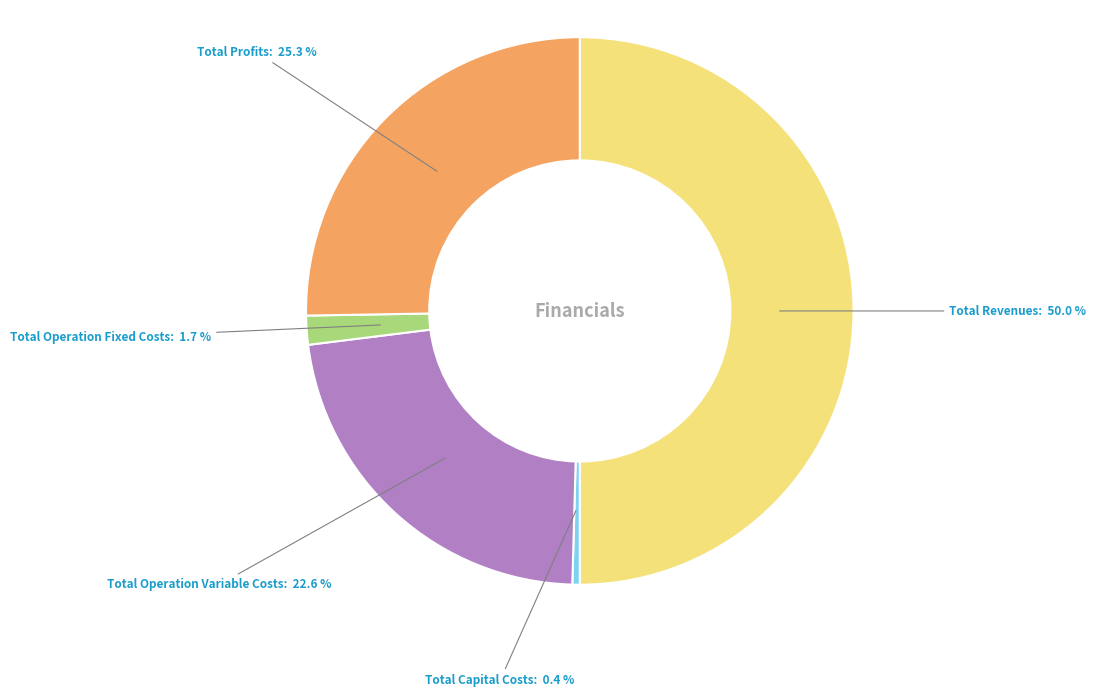

Count the number of slices in the pie.

5